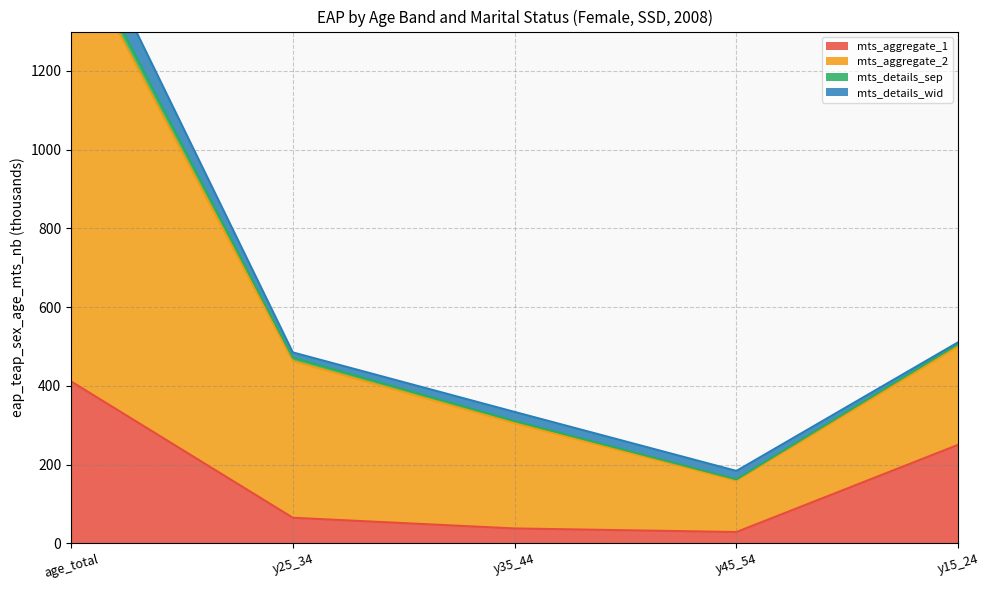

Between y35_44 and age_total, which is larger?

age_total